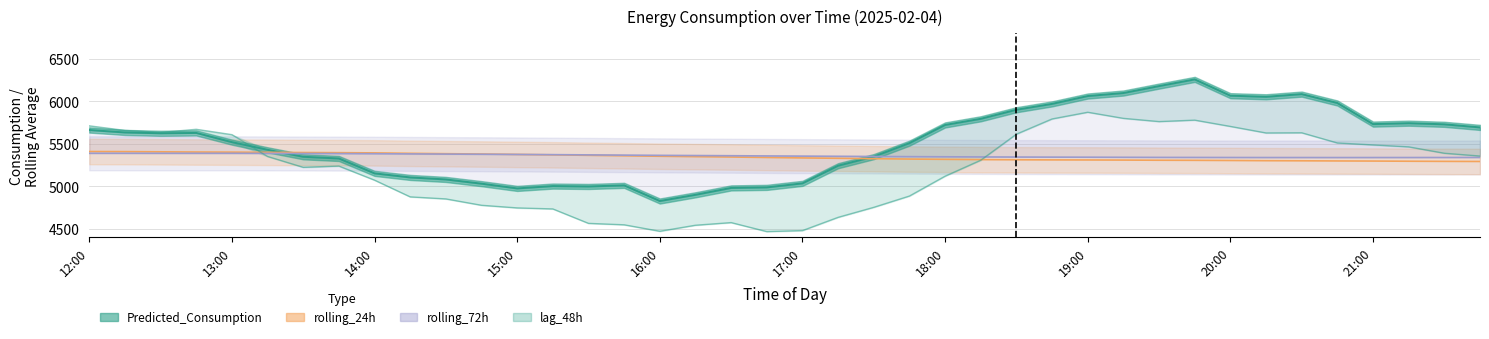

What are all the series names shown in the legend?

lag_48h, rolling_24h, rolling_72h, Predicted_Consumption